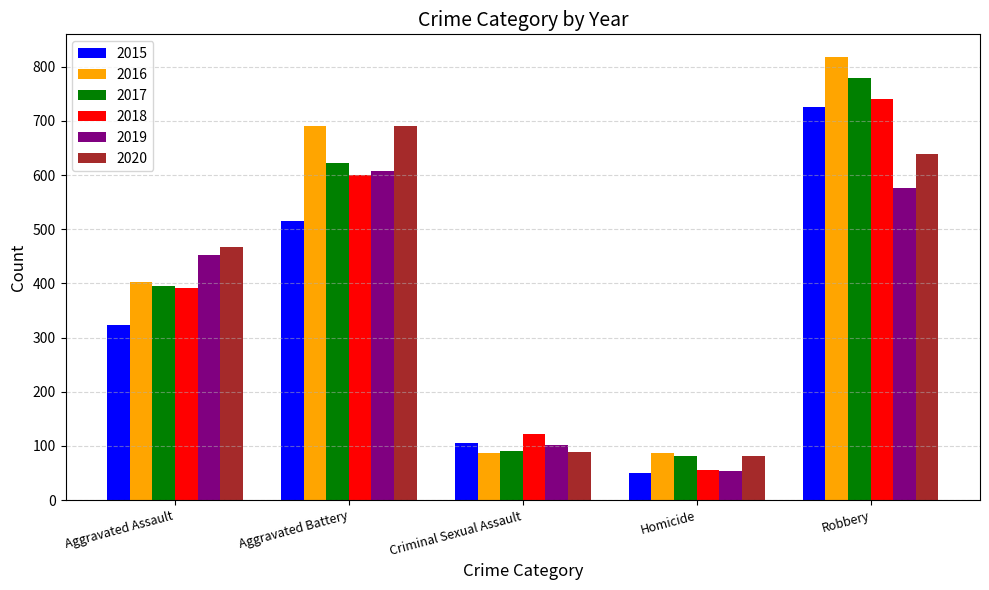

Count the number of data series in this chart.

6